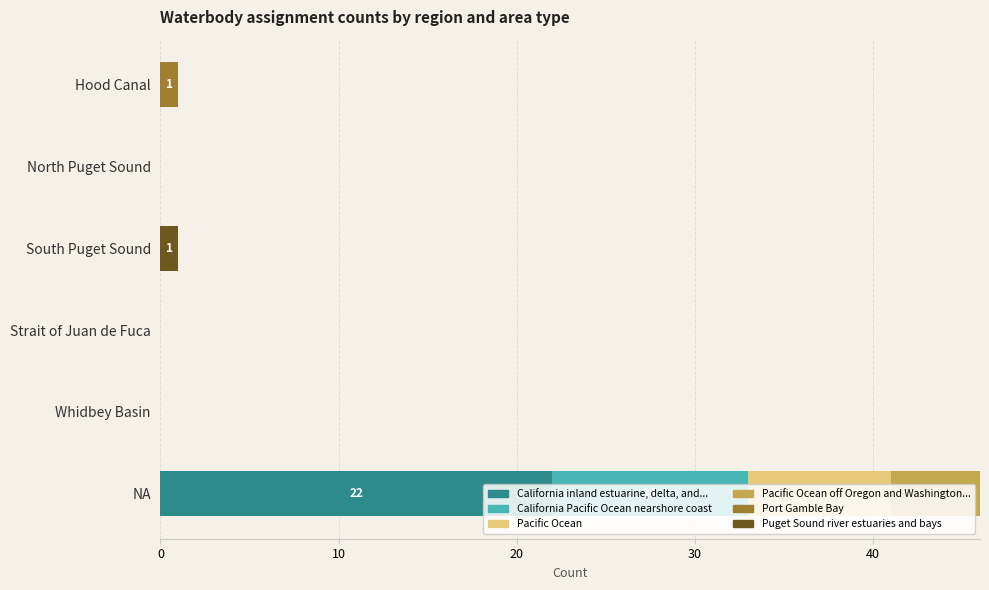

What is the maximum value for California inland estuarine, delta, and...?

22